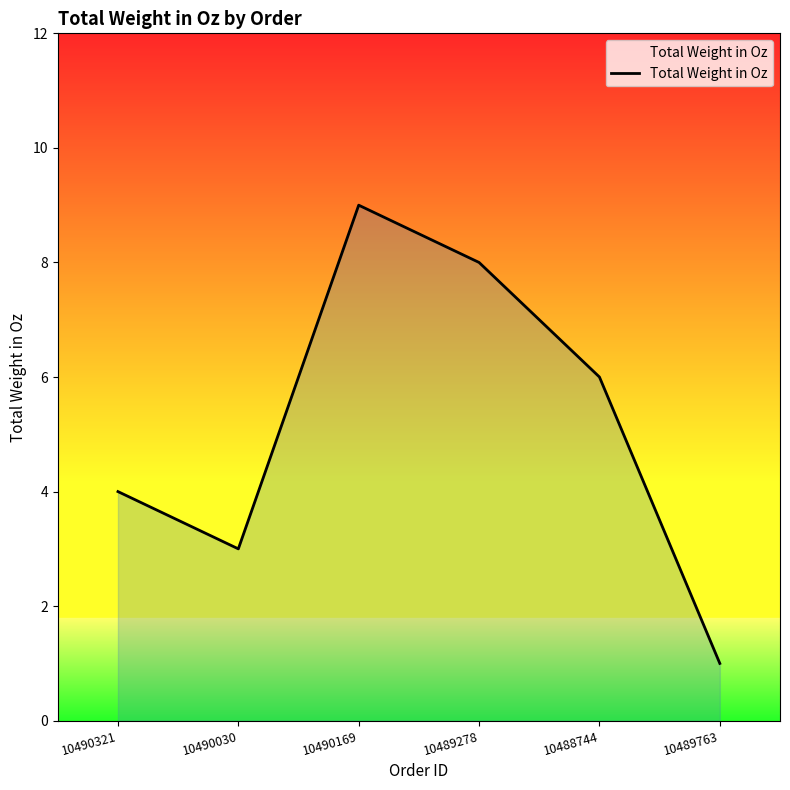

Rank the categories by value from highest to lowest.

10490169, 10489278, 10488744, 10490321, 10490030, 10489763